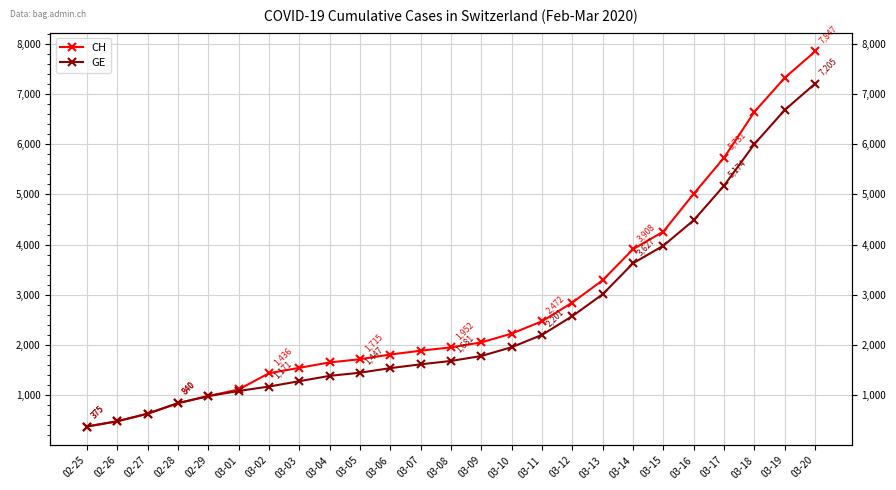

At which category does the chart reach its peak across all series?

03-20